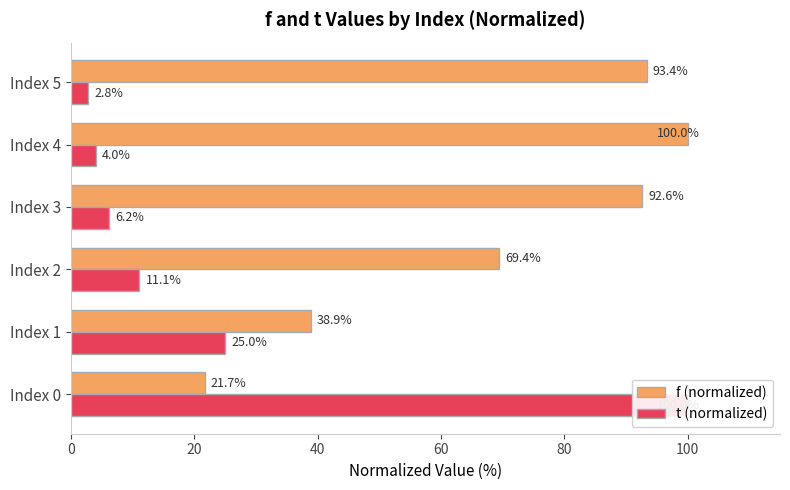

What is the difference between the highest and lowest values at Index 3?

86.4